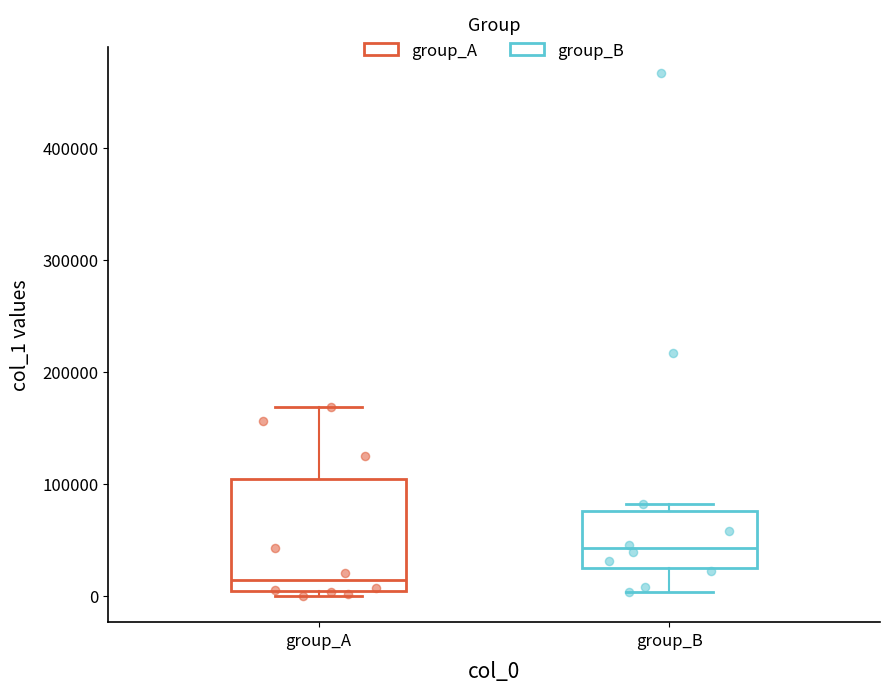

Comparing the boxes themselves (not the whiskers), which one is the tallest?

group_A